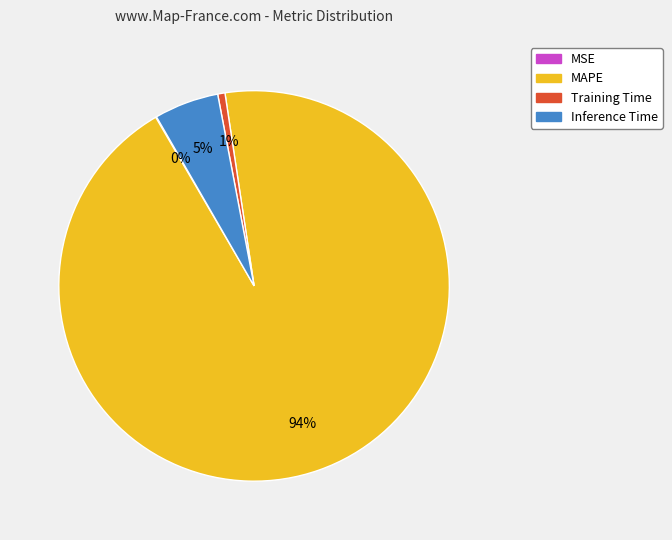

To the nearest percent, what is the difference between the largest and smallest slice percentages?

94%